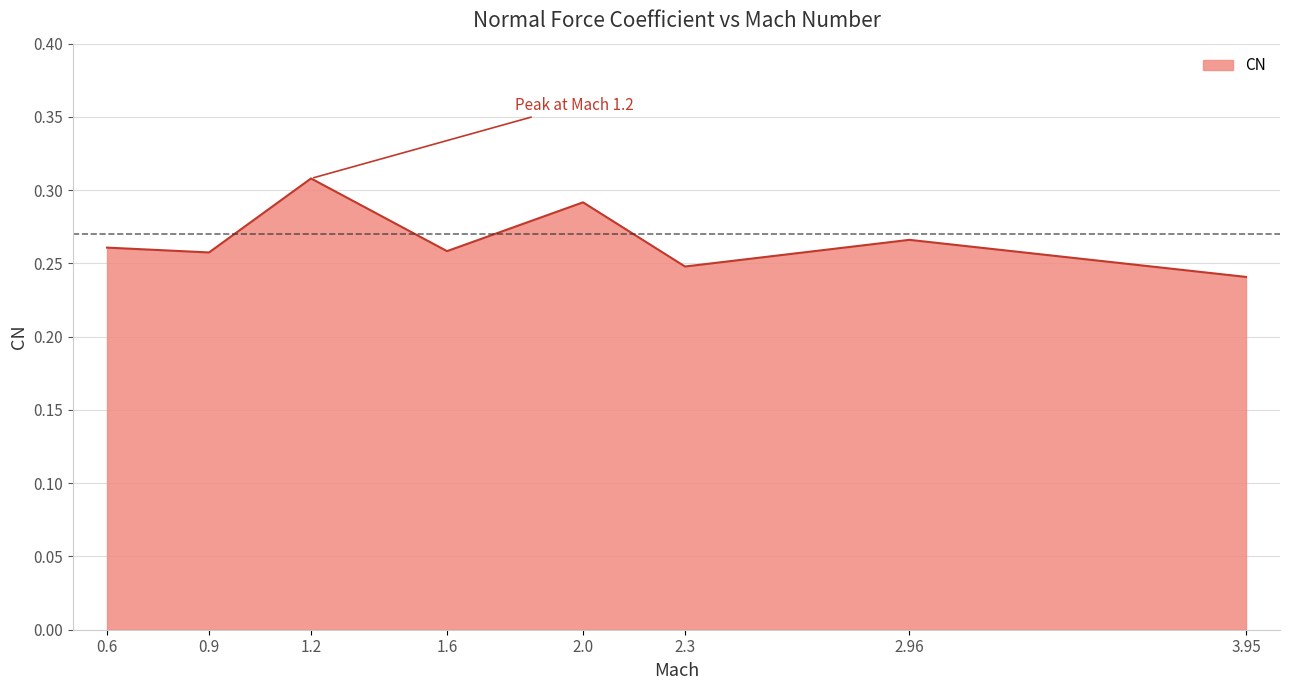

The value at 2.3 is 0.1. True or false?

False